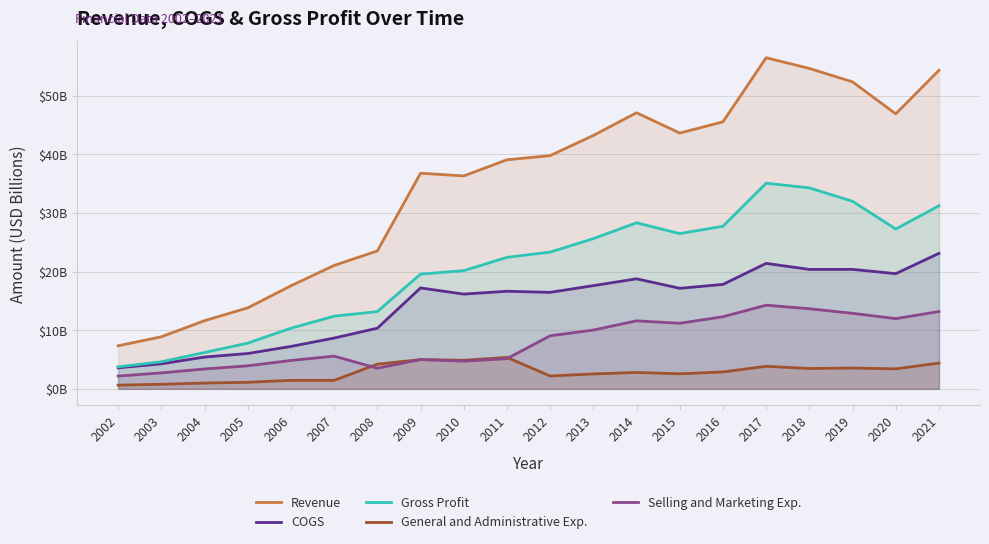

What is the difference between the Revenue values at 2005 and 2009?

23.0